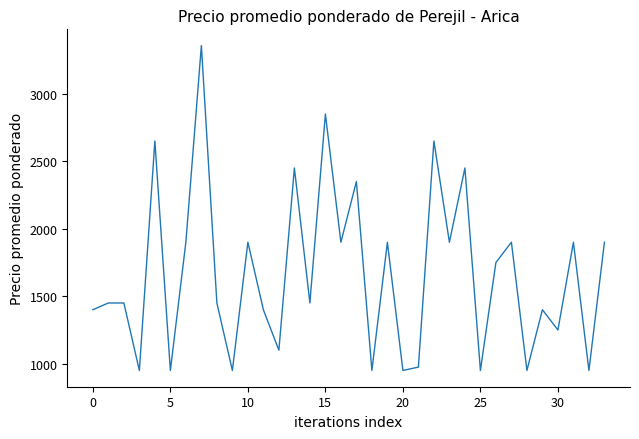

What is the difference between the maximum and minimum values?

2407